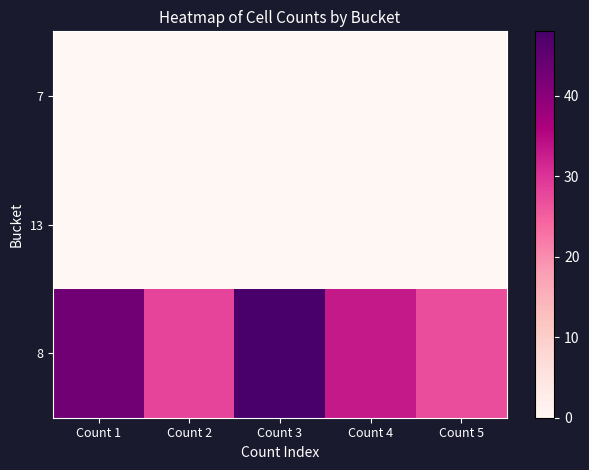

What is the total value across all series at Count 4?

33